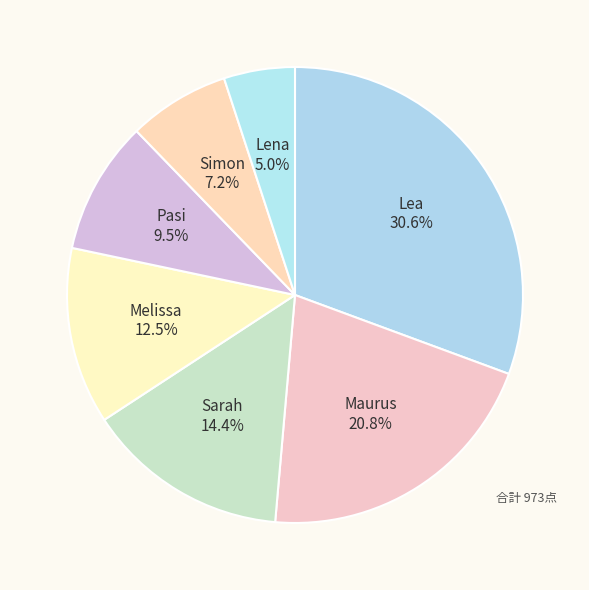

Which category has the smallest portion of the pie?

Lena